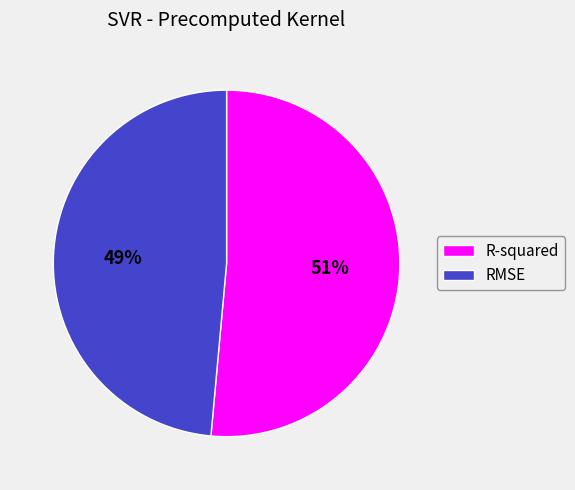

Which slice is the smallest?

RMSE